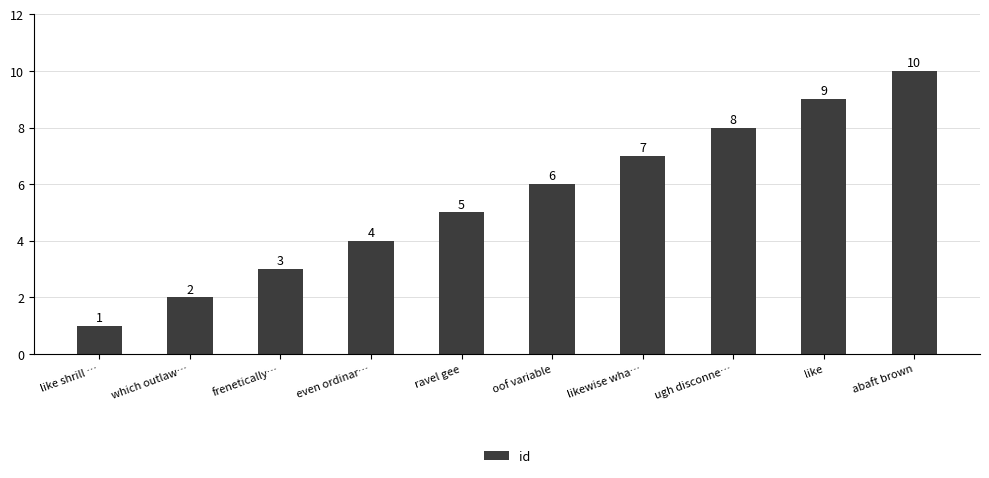

What is the approximate value at frenetically…?

3